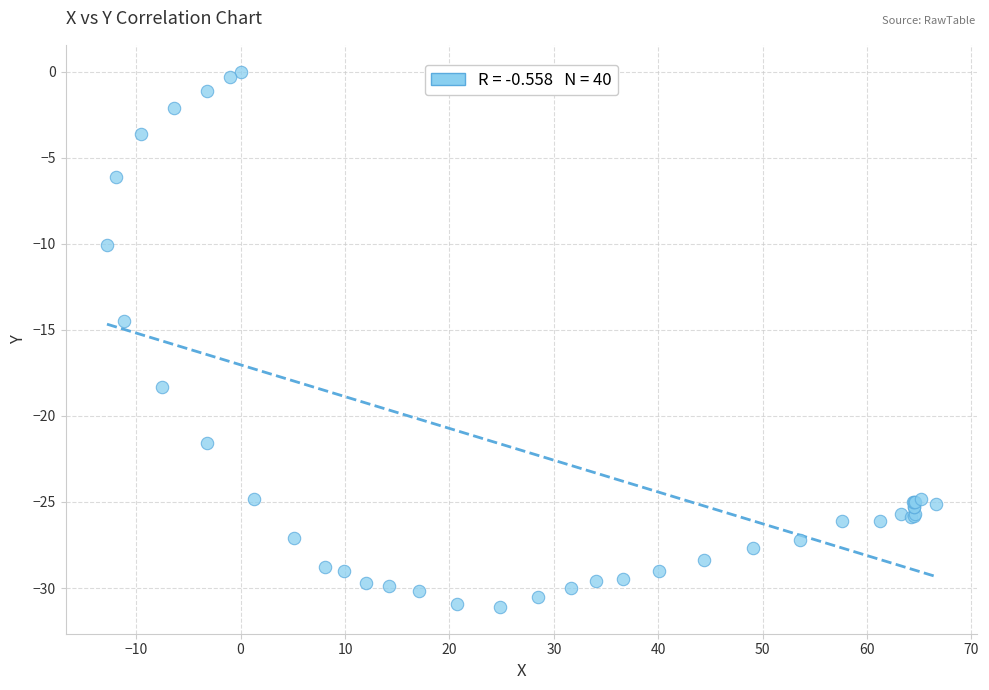

What Y value in the scatter plot is closest to -15?

-14.5